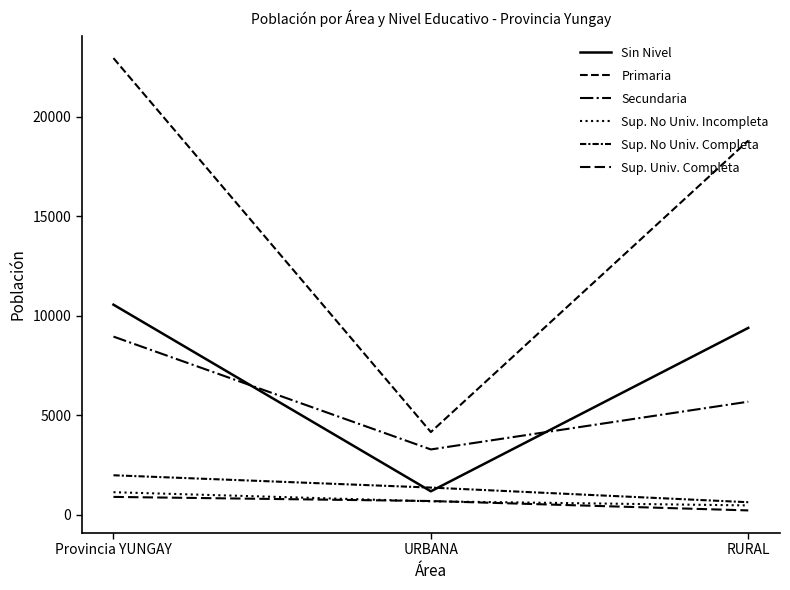

Does the chart have visible grid lines?

No